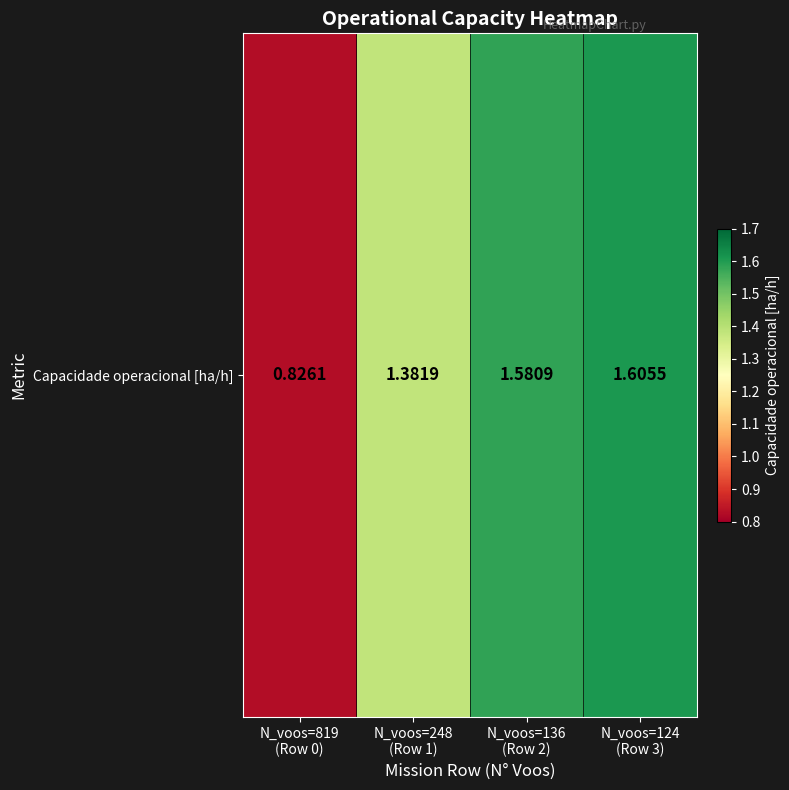

List the labels in order of value, largest first.

N_voos=124
(Row 3), N_voos=136
(Row 2), N_voos=248
(Row 1), N_voos=819
(Row 0)